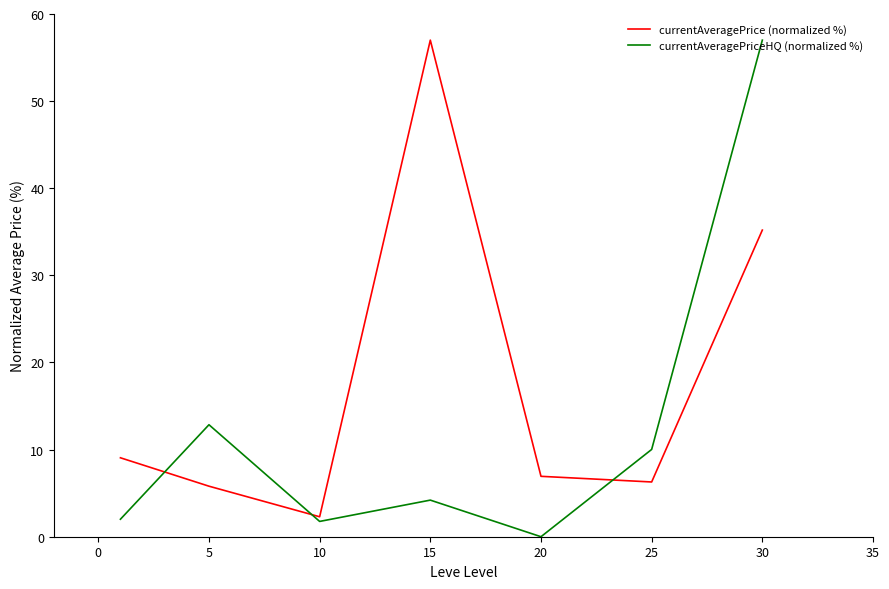

True or false: currentAveragePriceHQ (normalized %) has more than 1 points higher than both neighbors.

True